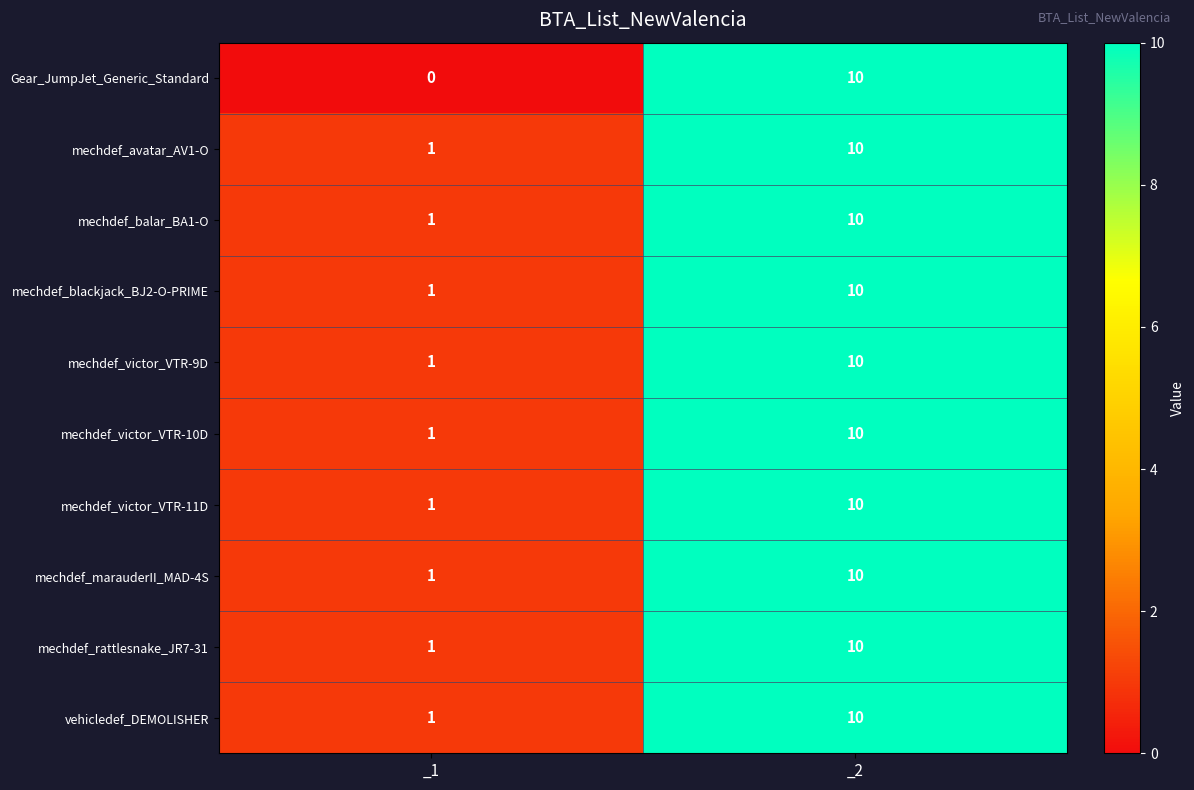

True or false: mechdef_blackjack_BJ2-O-PRIME has a value of 2 at _1.

False